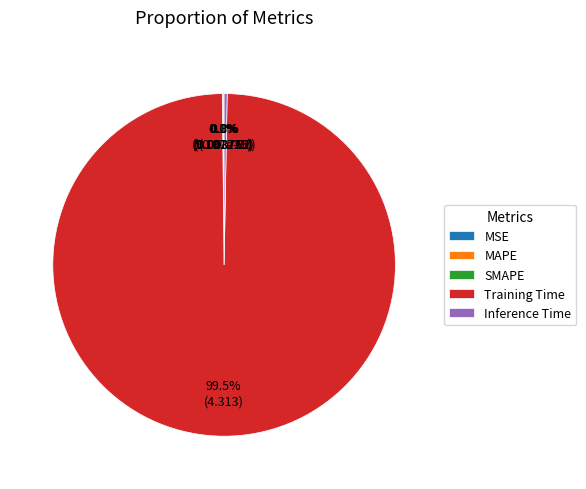

Which has a higher value, Training Time or Inference Time?

Training Time